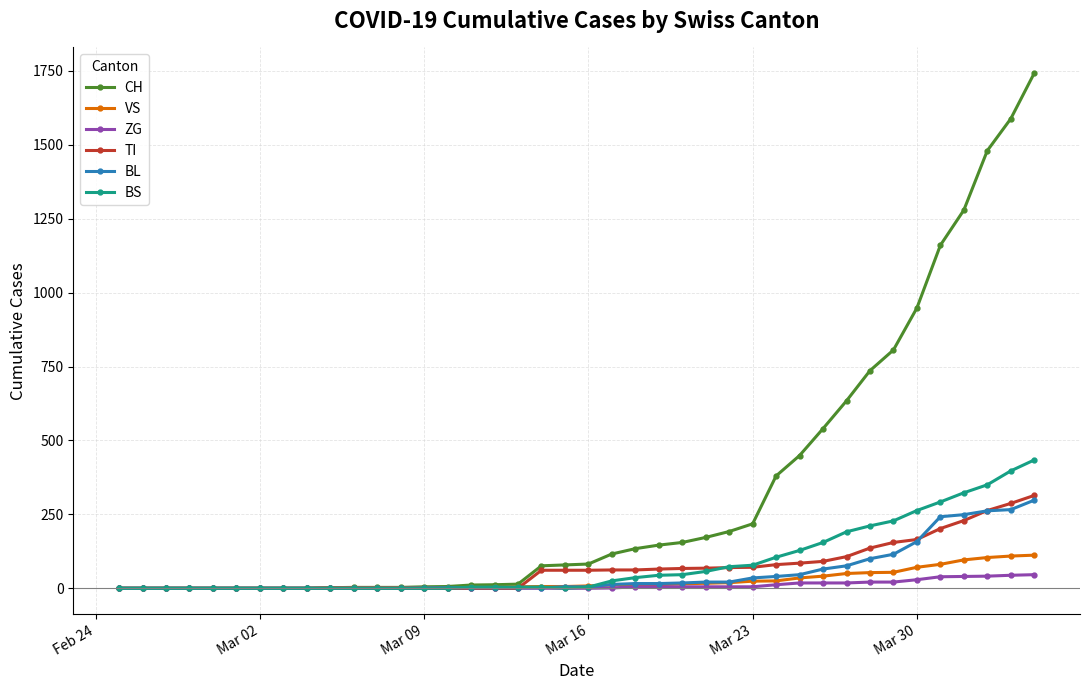

At how many categories does at least one series exceed 1353?

3